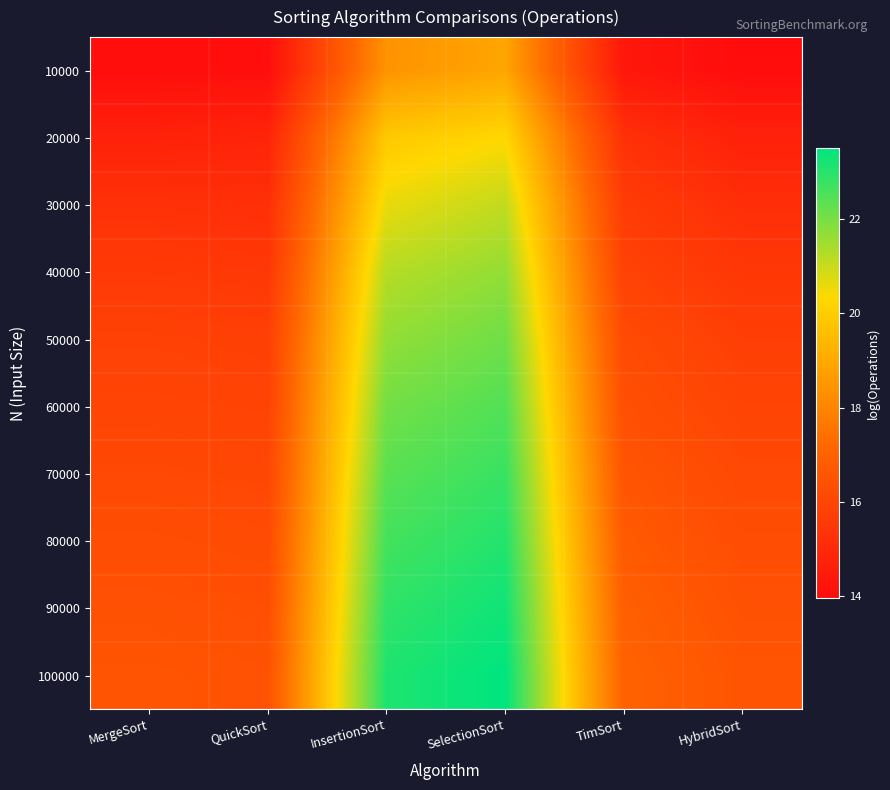

Between TimSort and SelectionSort, which is larger?

SelectionSort